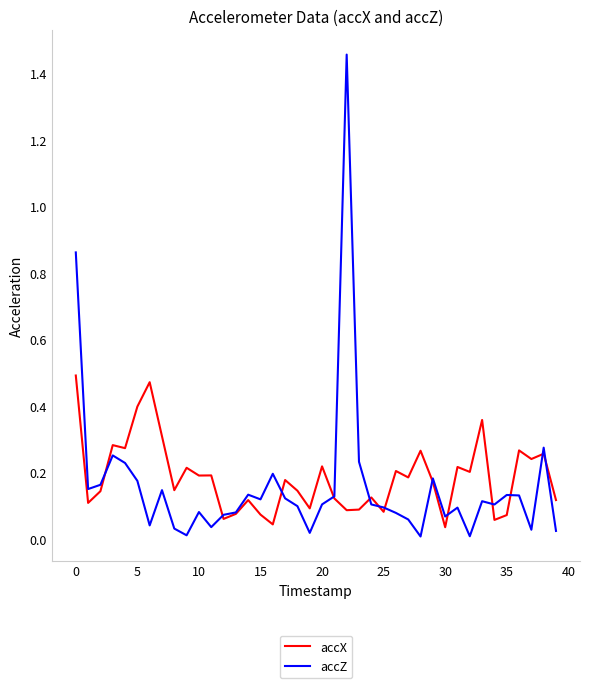

True or false: accX and accZ intersect in this chart.

True